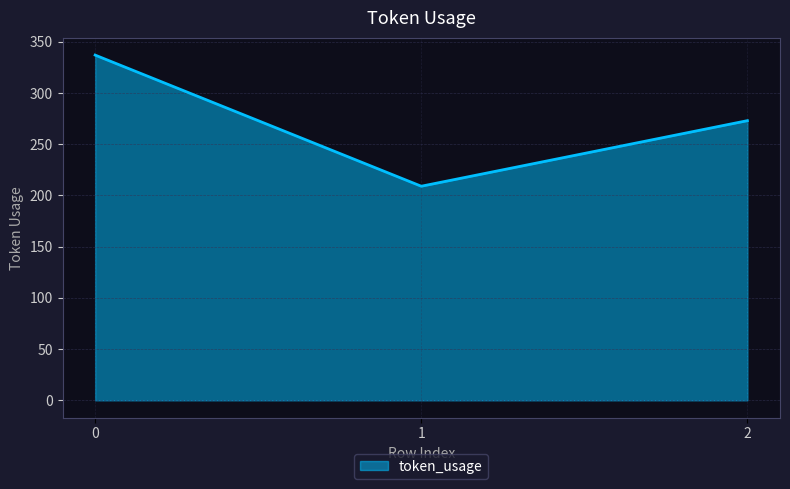

The value at 0 is 566. True or false?

False